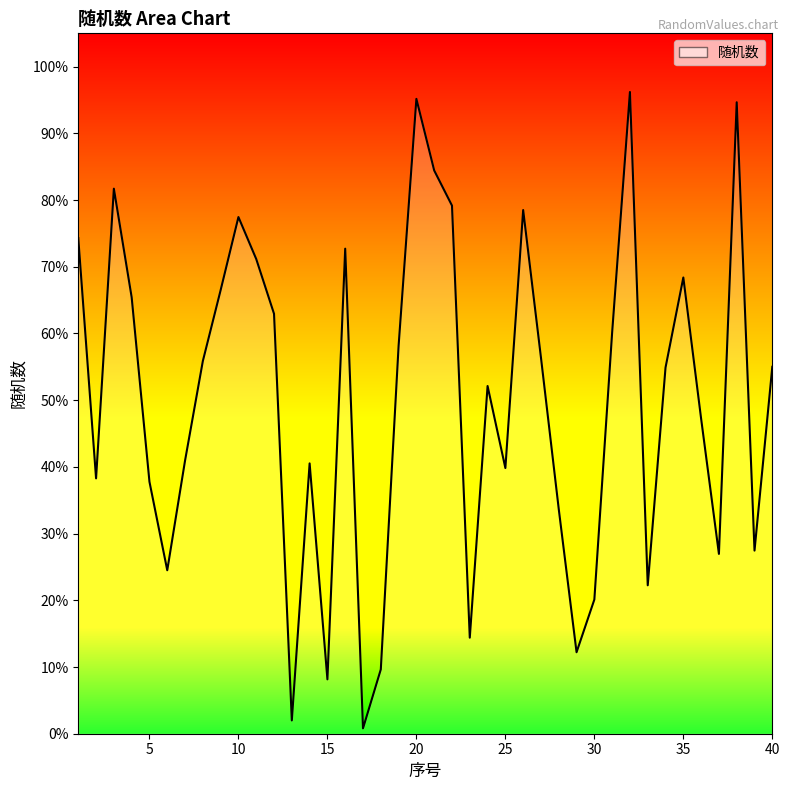

Does the chart have visible grid lines?

No